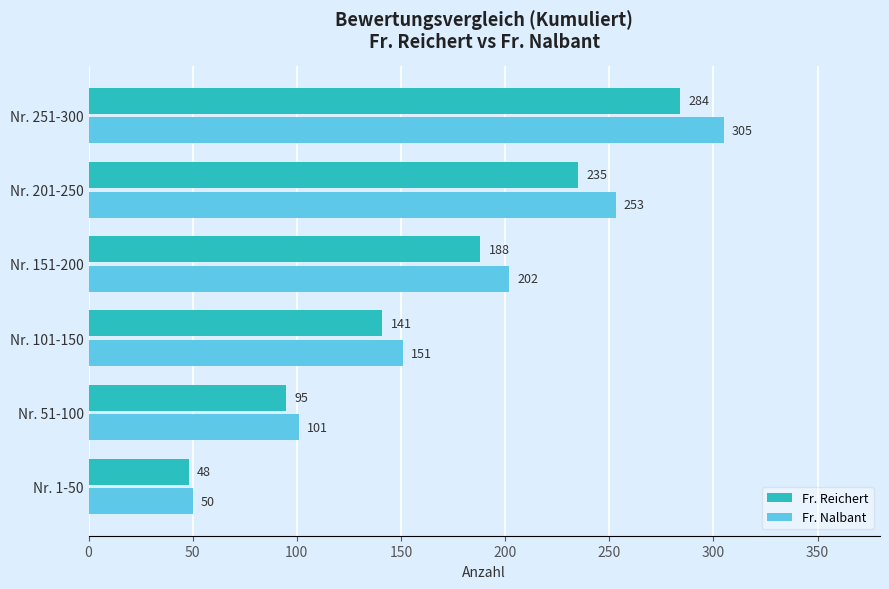

What is the spread (max minus min) of values at Nr. 251-300?

21